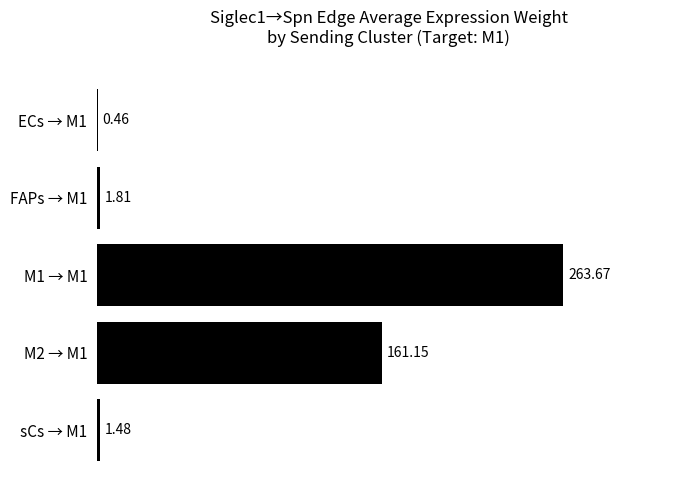

What is the sum of the values at FAPs → M1 and M1 → M1?

265.5